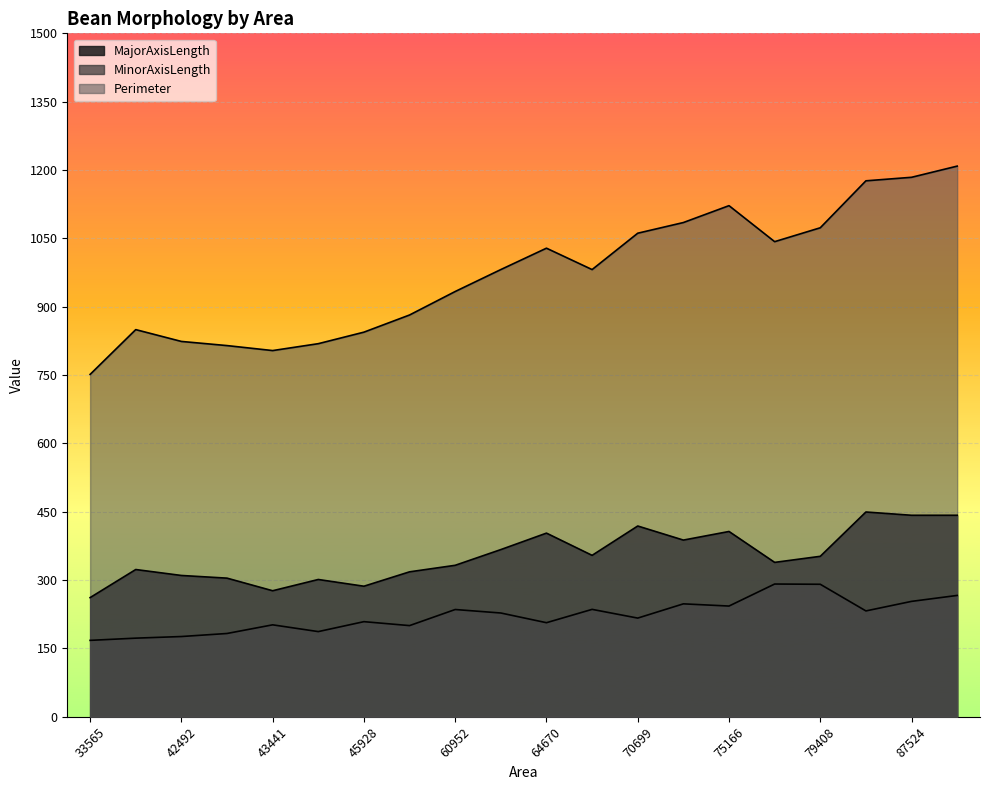

Rank the series by their maximum value, from highest to lowest.

Perimeter, MajorAxisLength, MinorAxisLength